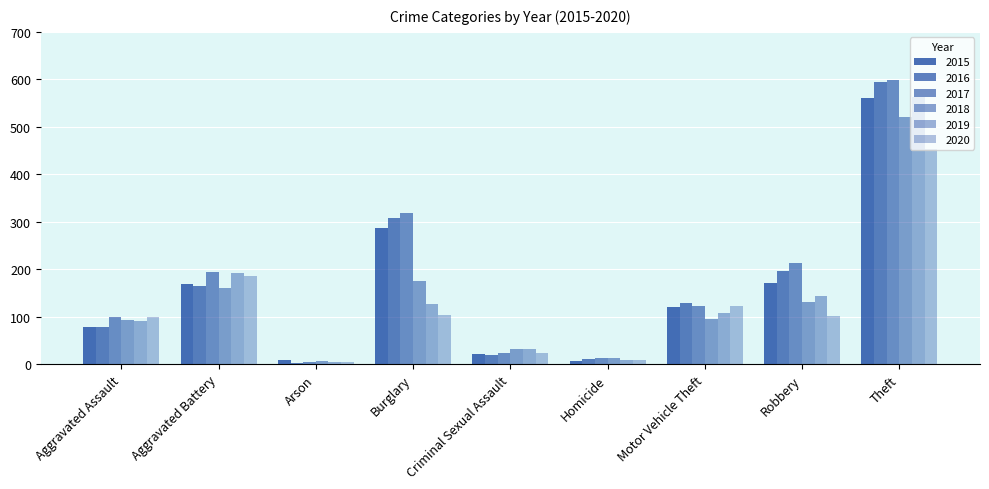

Does the chart contain any negative values?

No